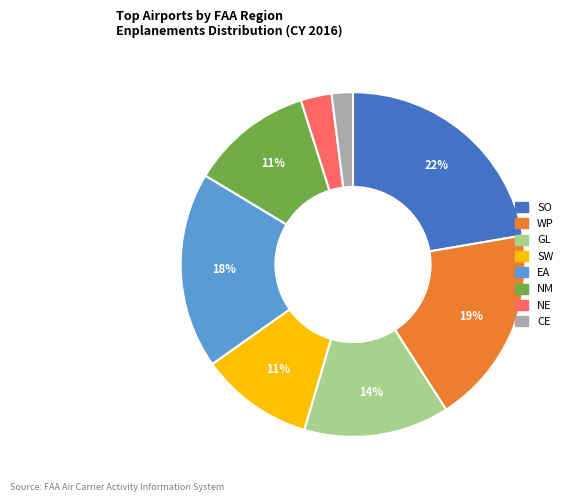

Which category has the smallest portion of the pie?

CE